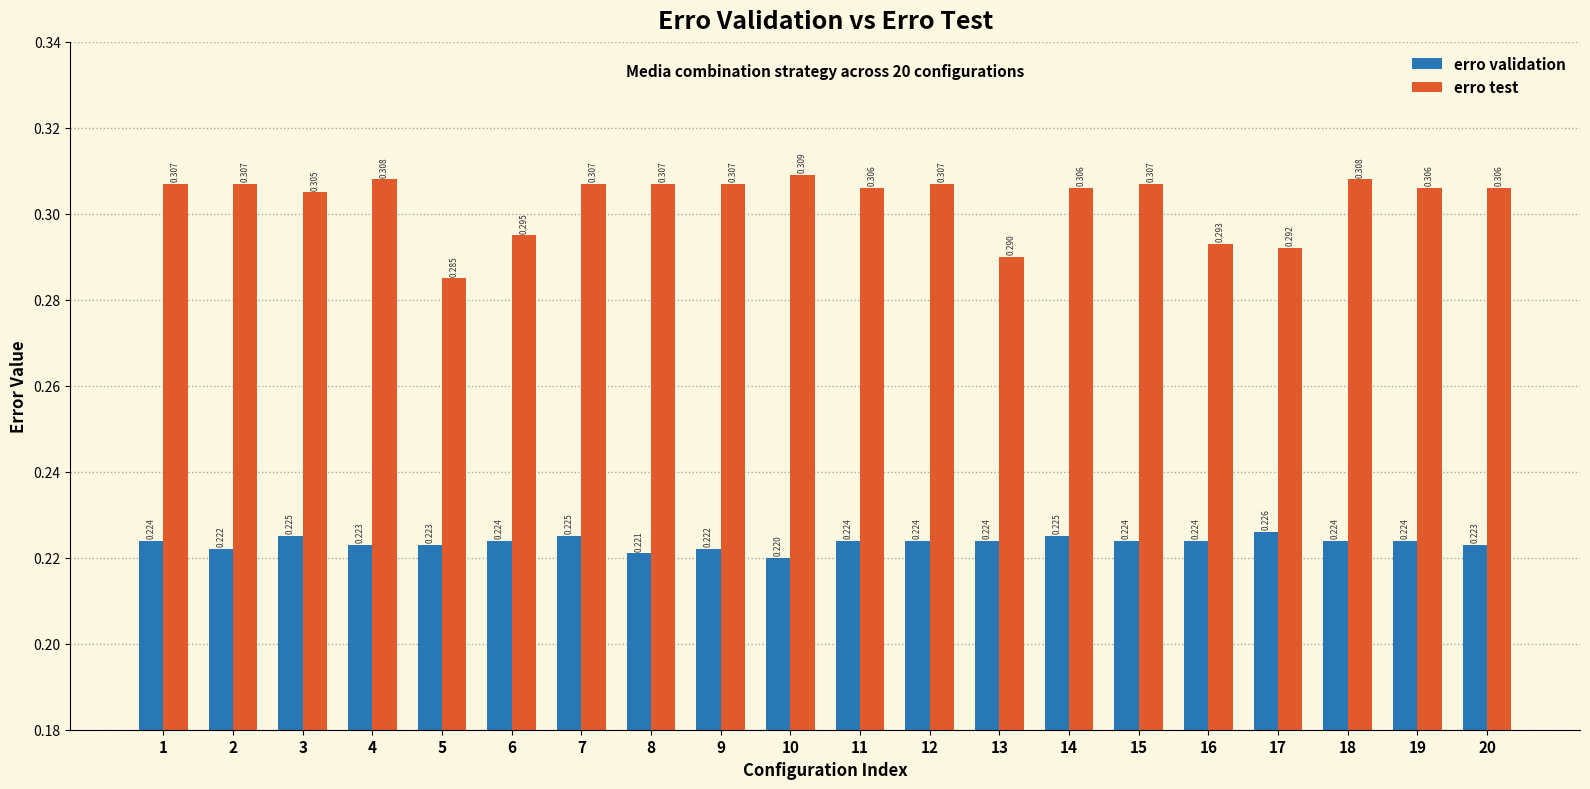

At how many categories does at least one series exceed 0?

20